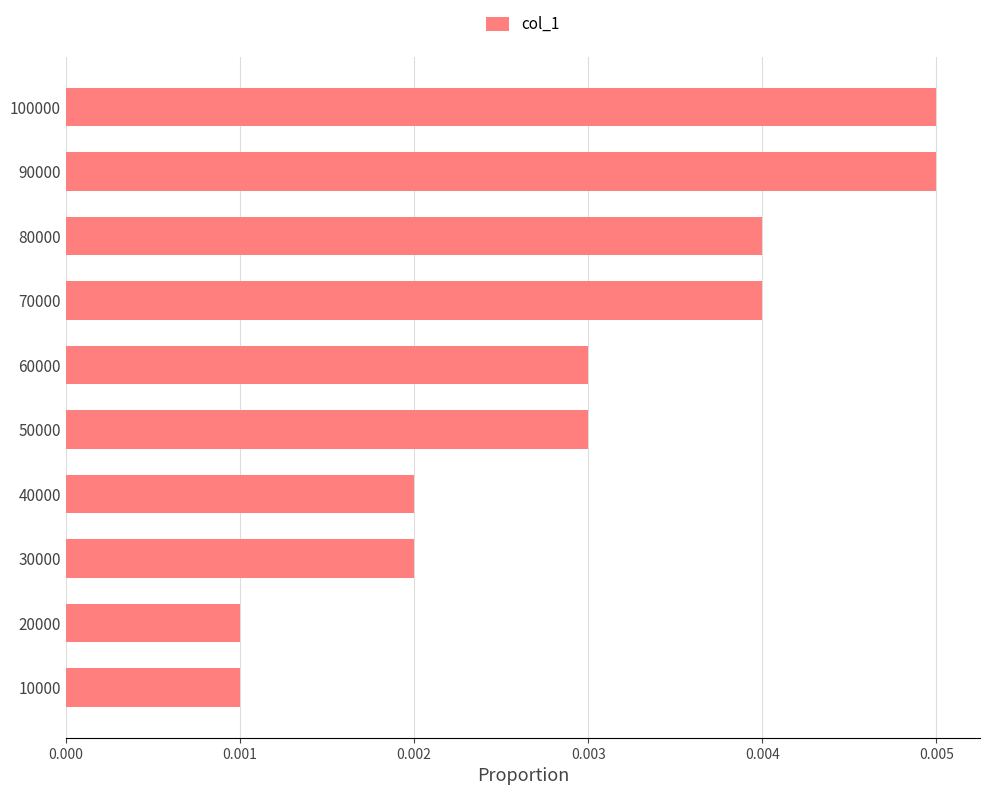

How many values are between 0 and 1?

10